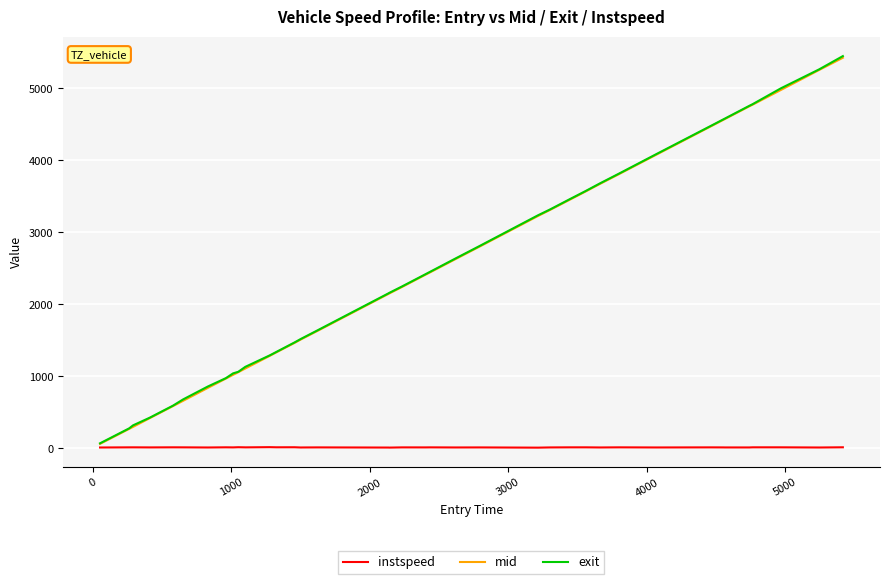

Which series has the largest range (max minus min)?

exit